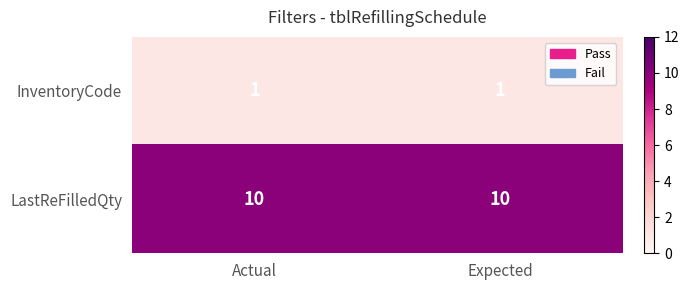

The value of InventoryCode at Actual is 1. True or false?

True